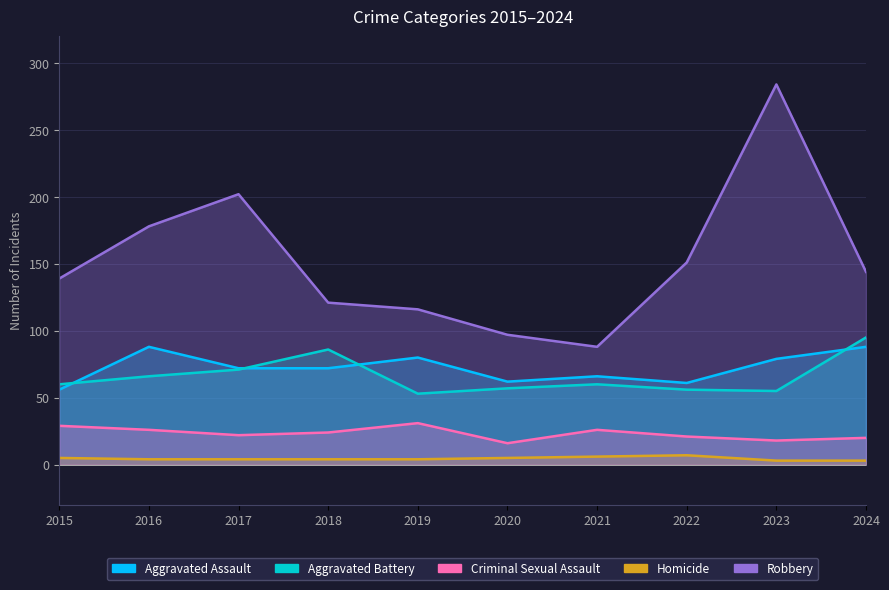

What is the total value across all series at 2015?

289